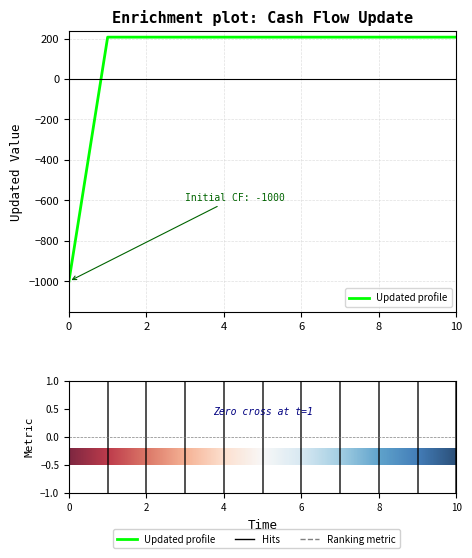

What is the average value?

97.2